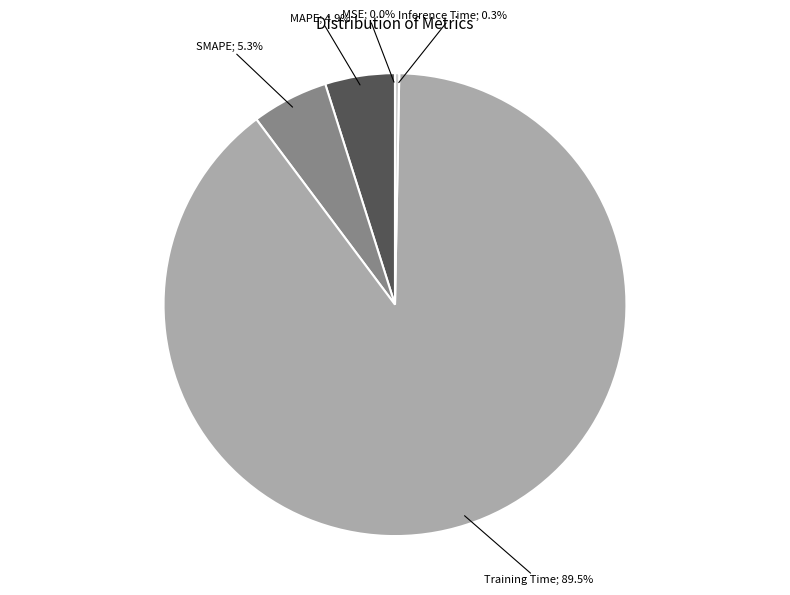

Is there a majority slice in this chart?

Yes